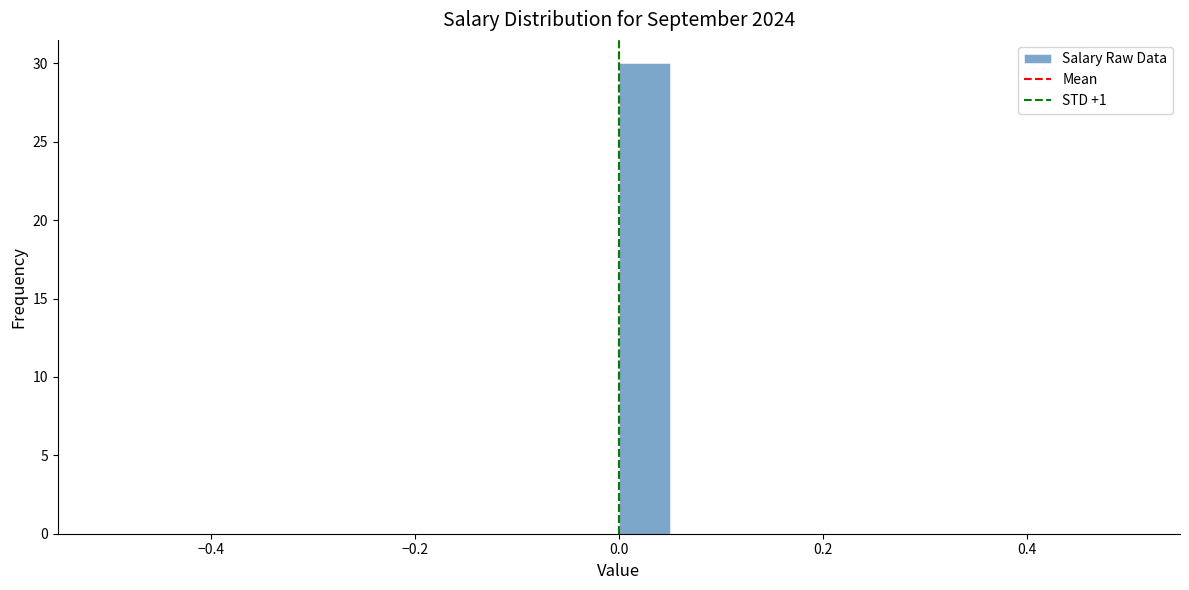

Around what value on the x-axis is the tallest bar? Give the approximate position of its centre, as read against the axis.

0.02